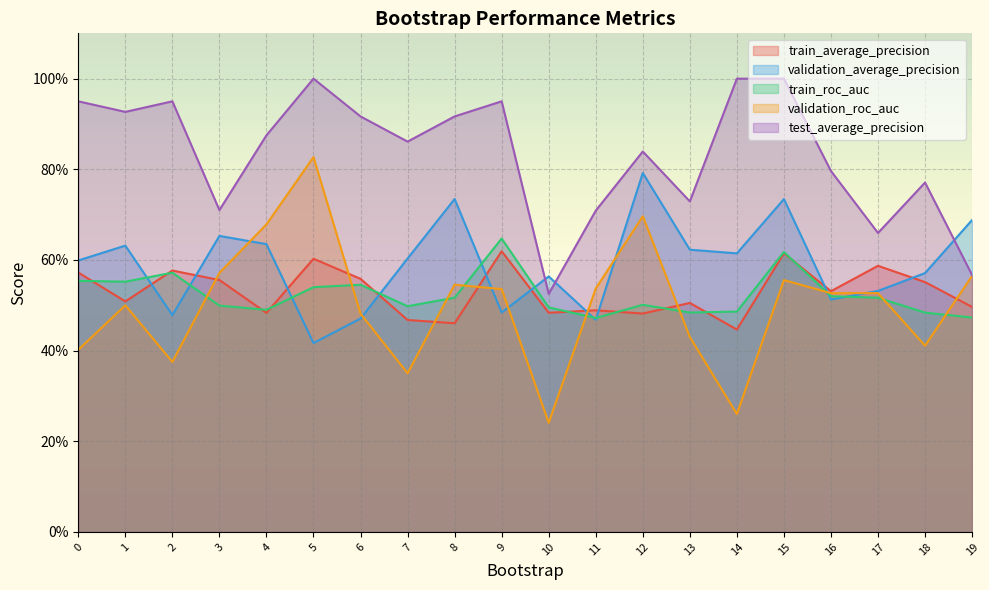

Is the value of train_roc_auc at 10 greater than the value of train_average_precision at 19?

No